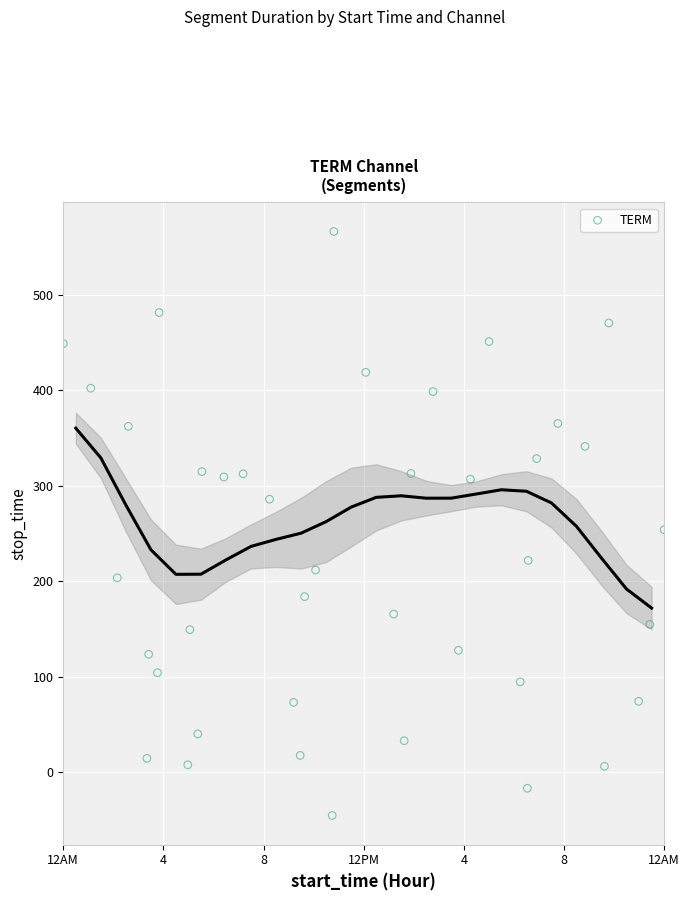

What is the range of Y values (max minus min)?

611.9